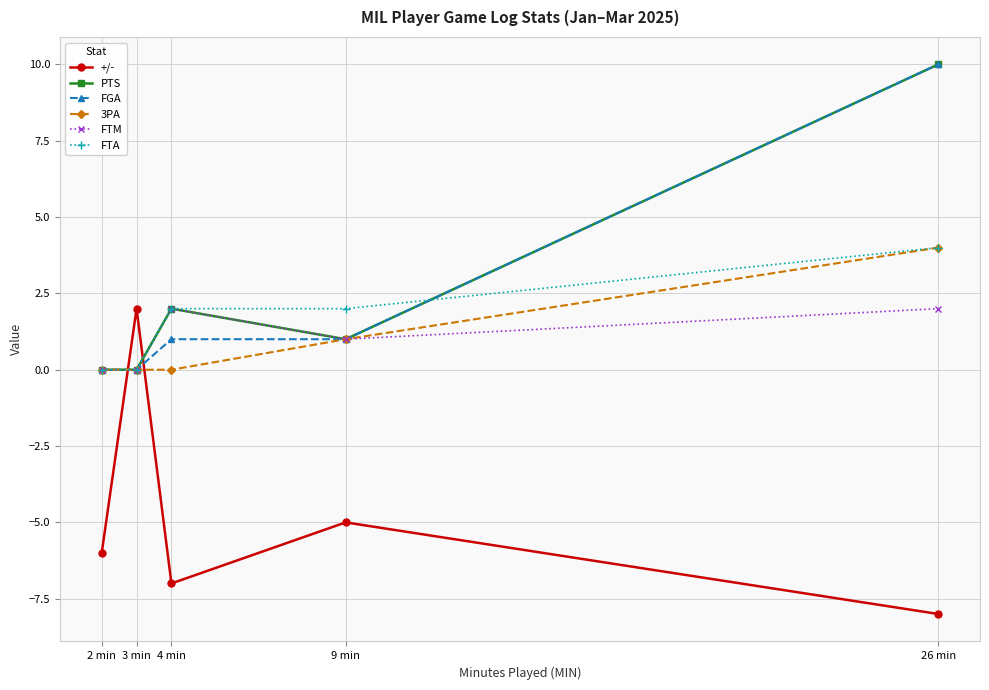

True or false: FTA has a value of 4 at 26 min.

True